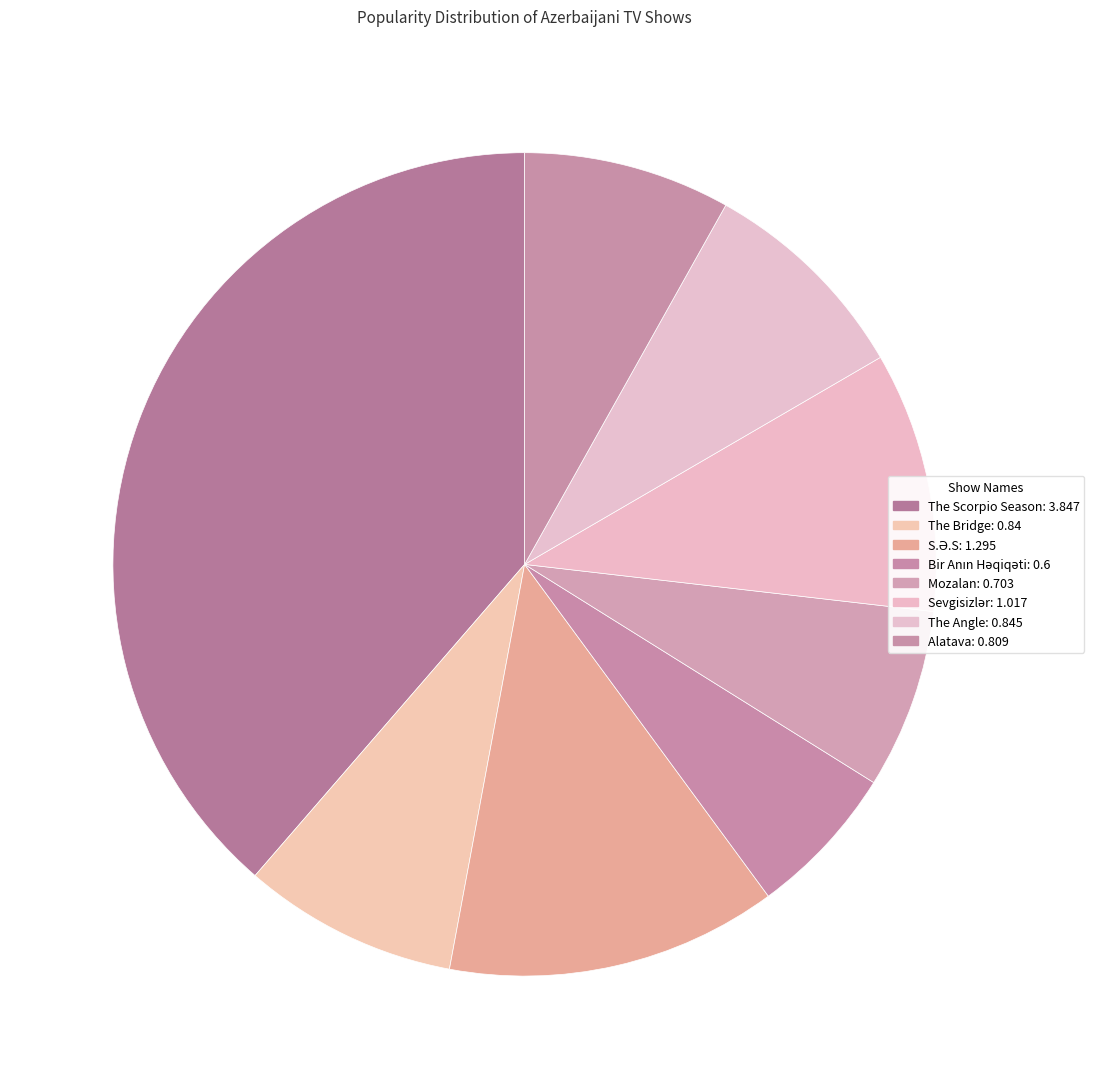

Which category has the smallest portion of the pie?

Bir Anın Həqiqəti